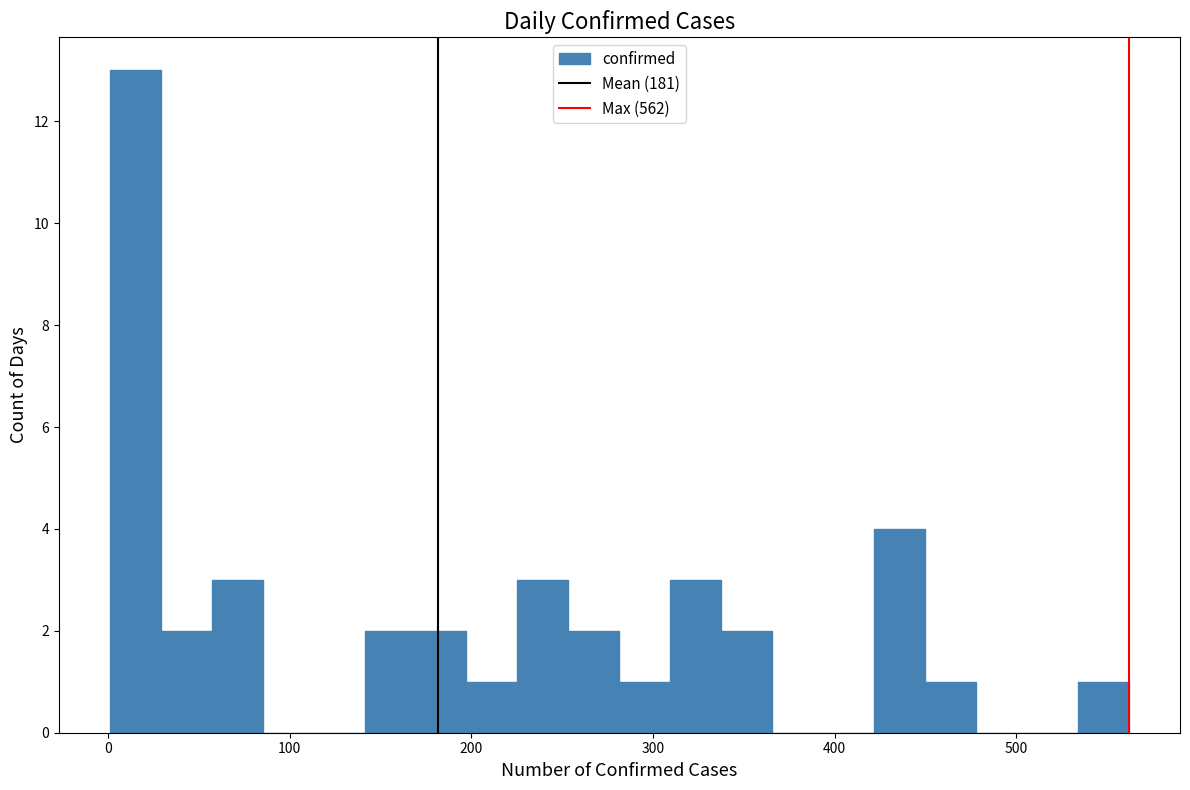

Around what value on the x-axis is the tallest bar? Give the approximate position of its centre, as read against the axis.

20